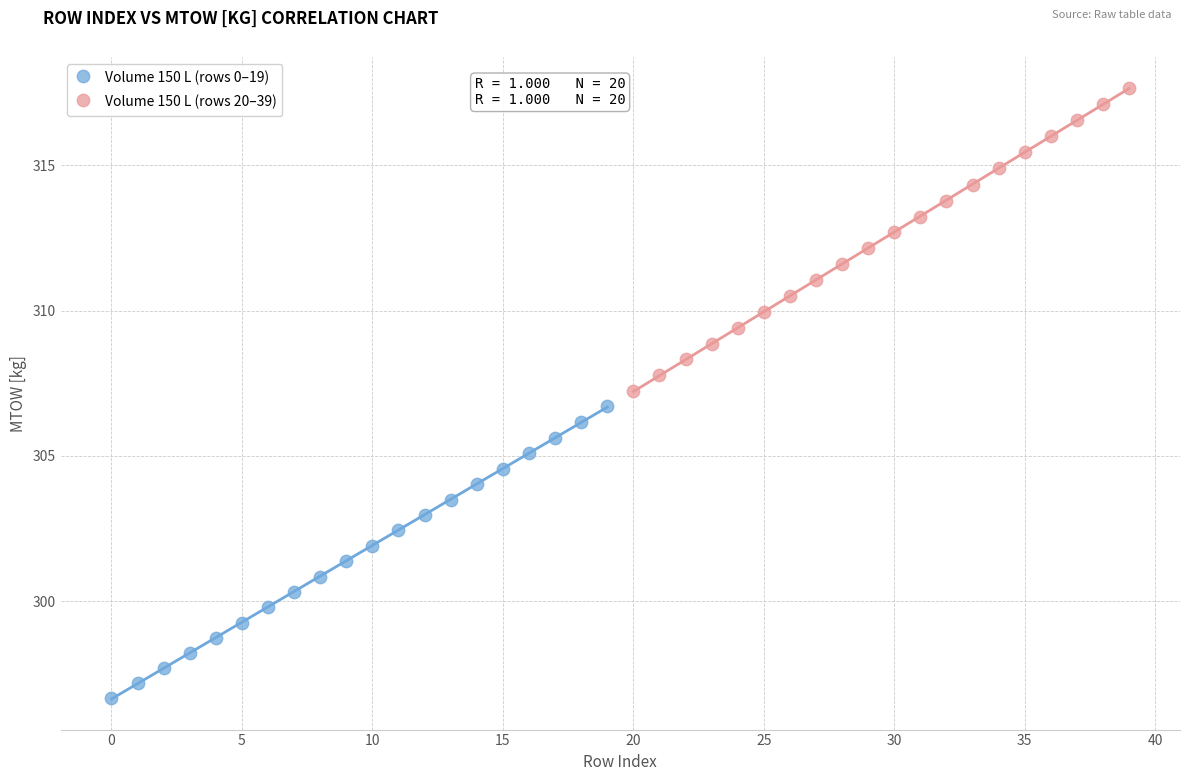

Which series has the widest spread of Y values?

Volume 150 L (rows 20–39)